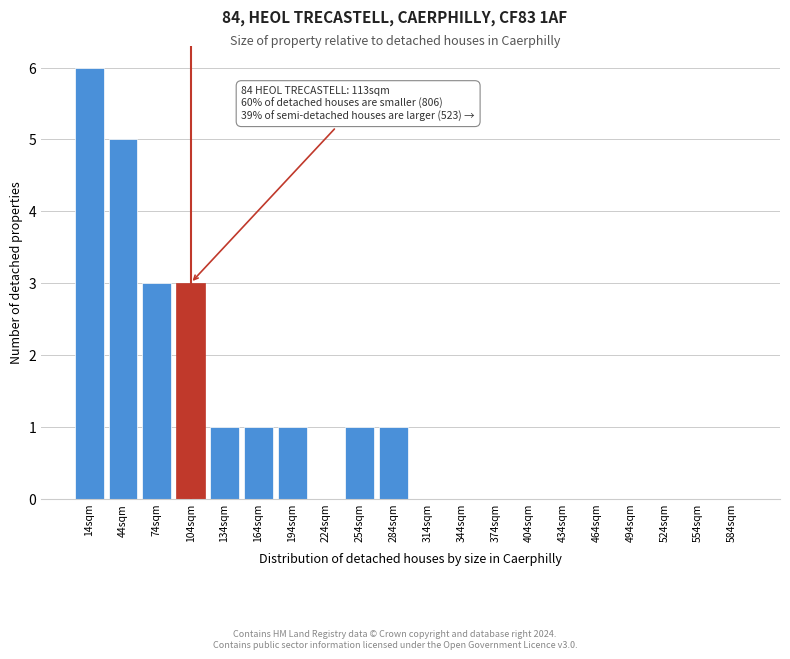

Reading left to right, list all the values displayed in this chart.

14sqm=6	44sqm=5	74sqm=3	104sqm=3	134sqm=1	164sqm=1	194sqm=1	224sqm=0	254sqm=1	284sqm=1	314sqm=0	344sqm=0	374sqm=0	404sqm=0	434sqm=0	464sqm=0	494sqm=0	524sqm=0	554sqm=0	584sqm=0